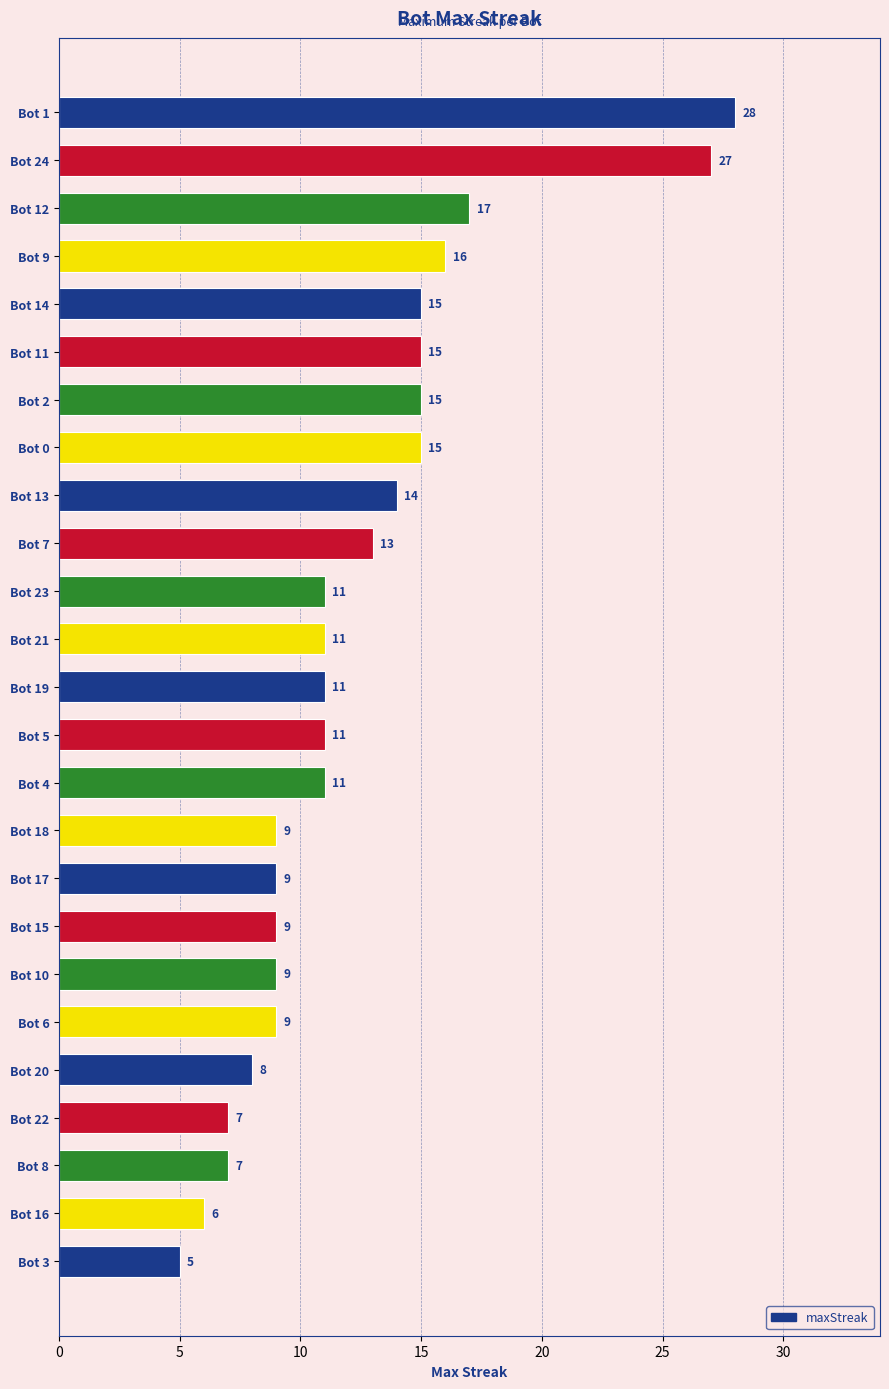

What is the change in value from Bot 7 to Bot 18?

-4